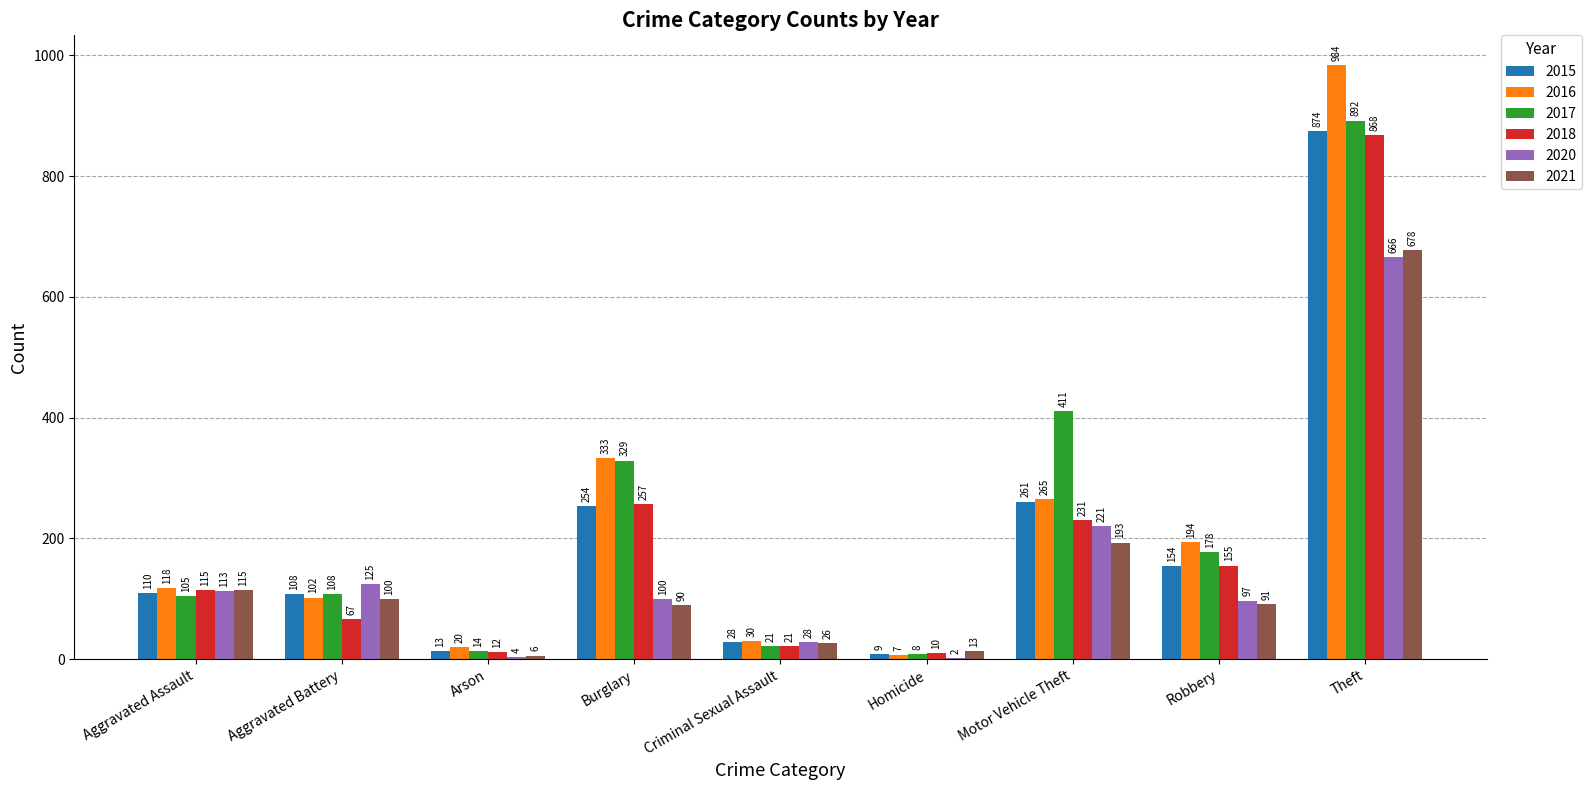

Read the 2018 value at Burglary, to the nearest 100.

300